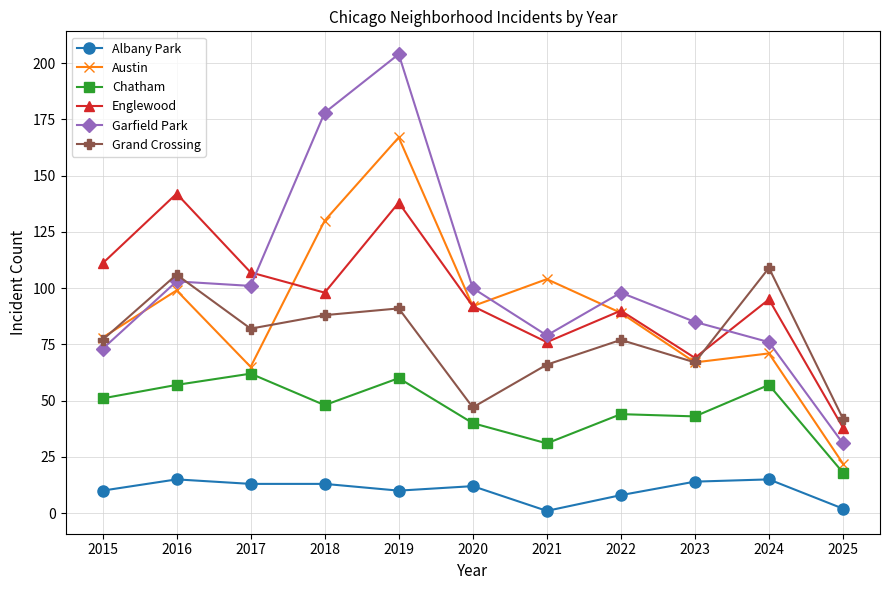

The value of Grand Crossing at 2019 is 34. True or false?

False